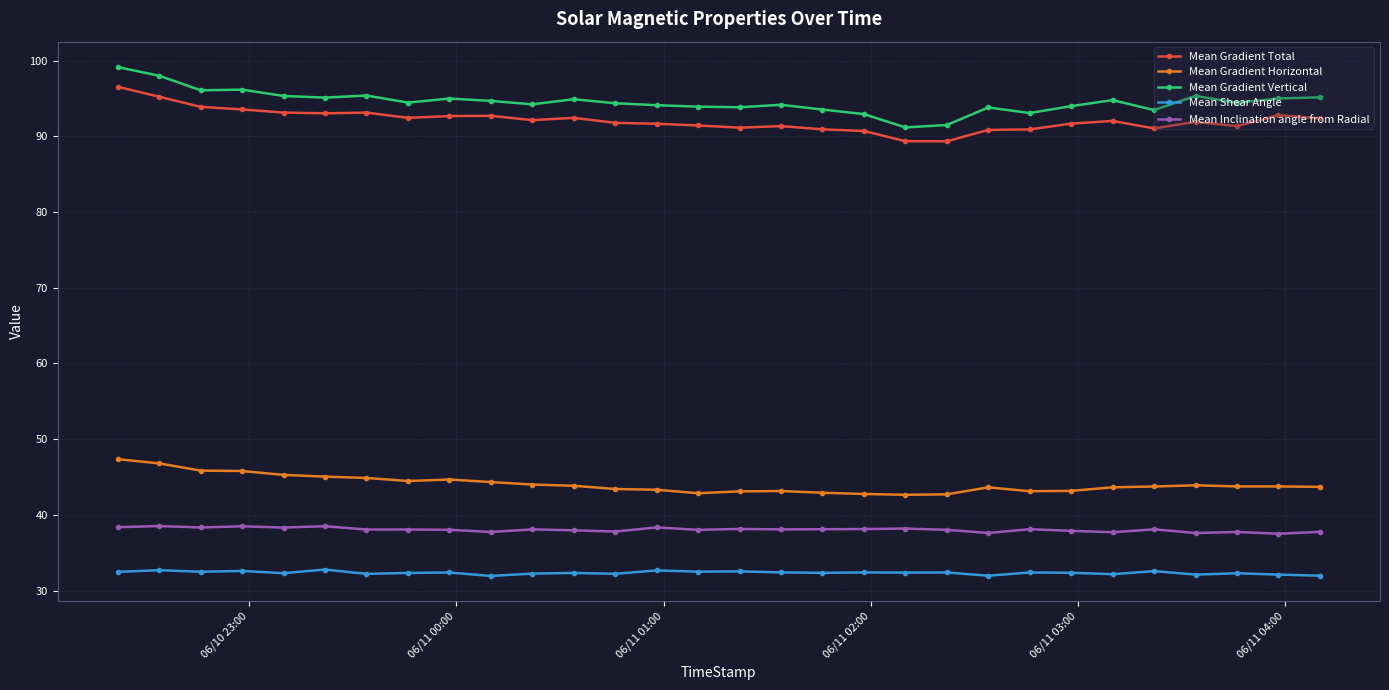

At how many categories does at least one series exceed 83?

30